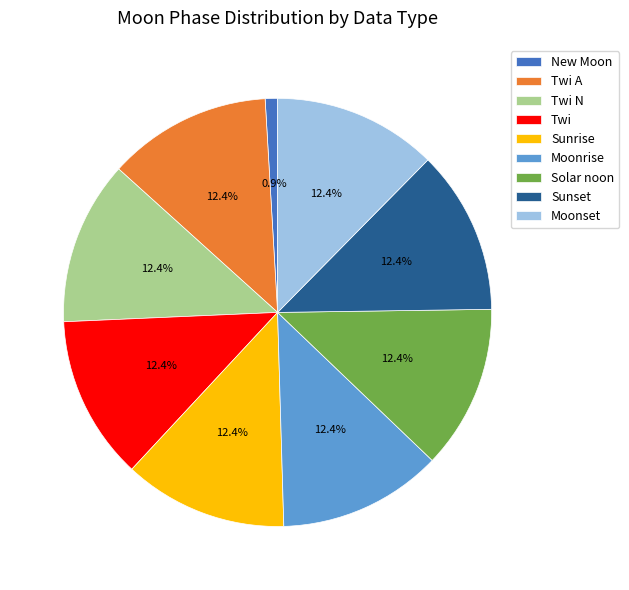

How many slices are in this pie chart?

9